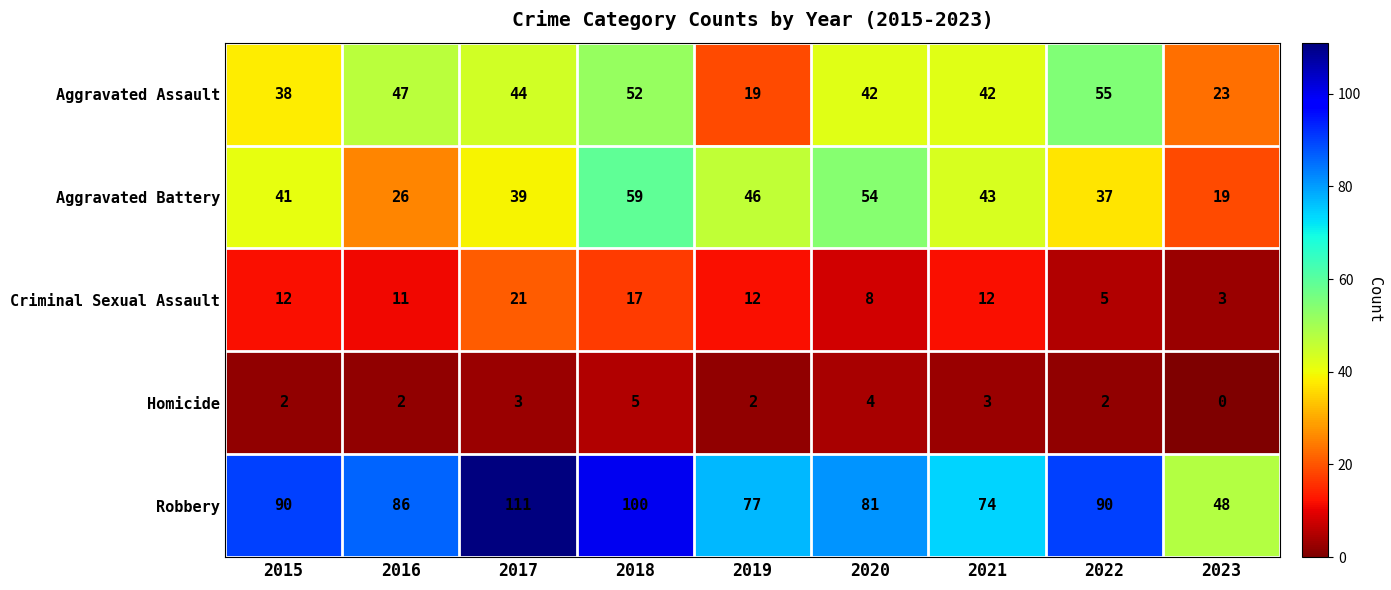

How many values in the Robbery series are below 86?

4